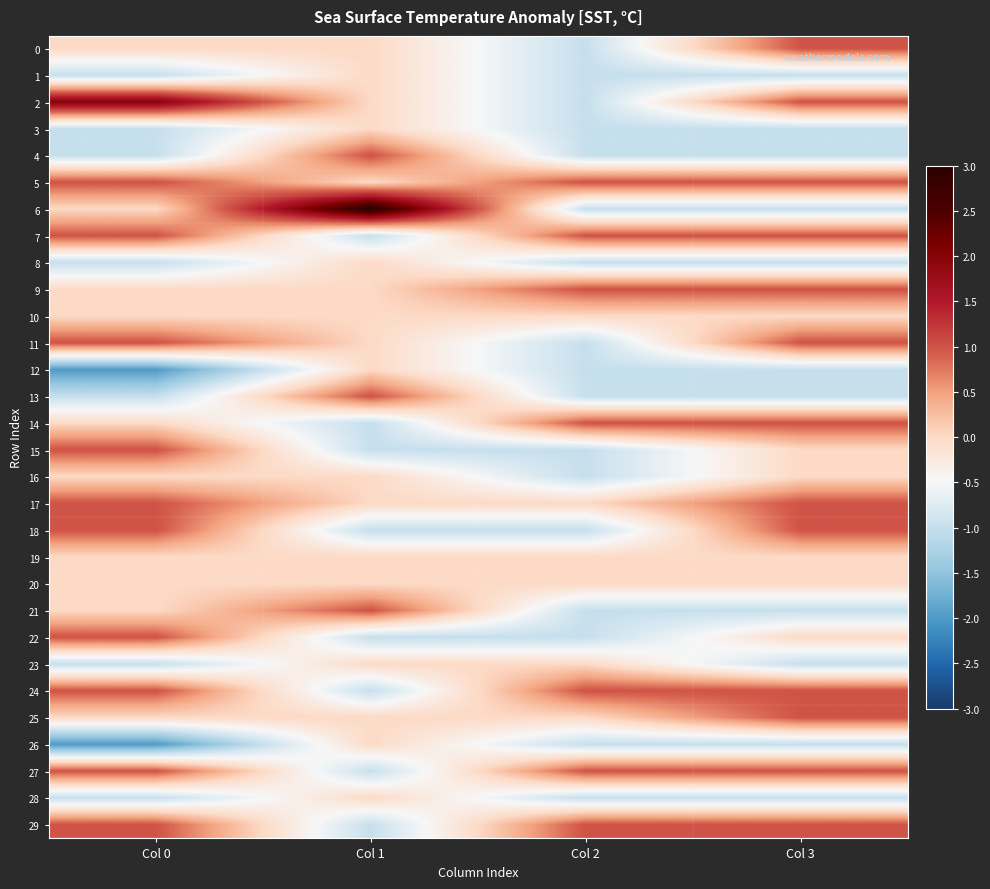

What is the spread (max minus min) of values at Col 2?

2